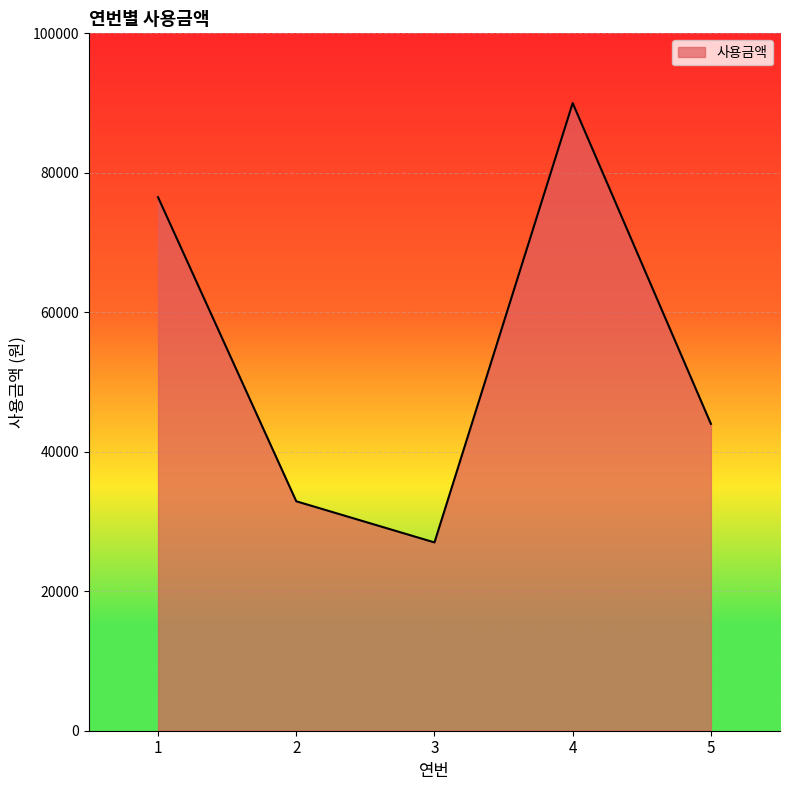

Which has a higher value, 3 or 4?

4